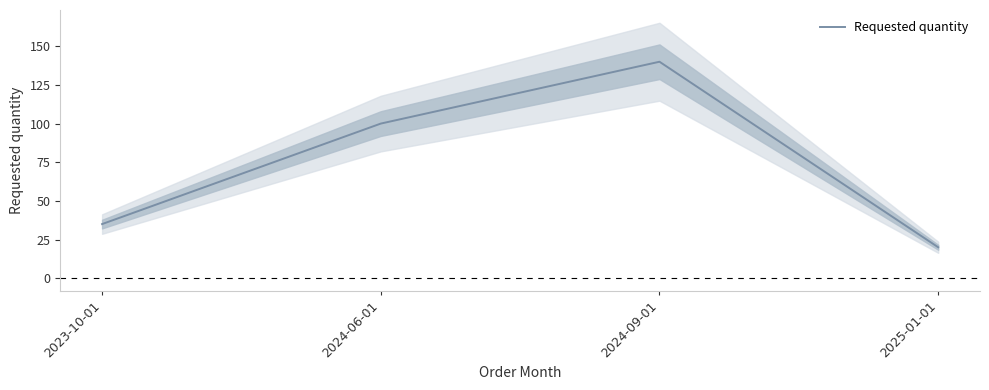

Read the value at 2024-09-01, to the nearest 10.

140